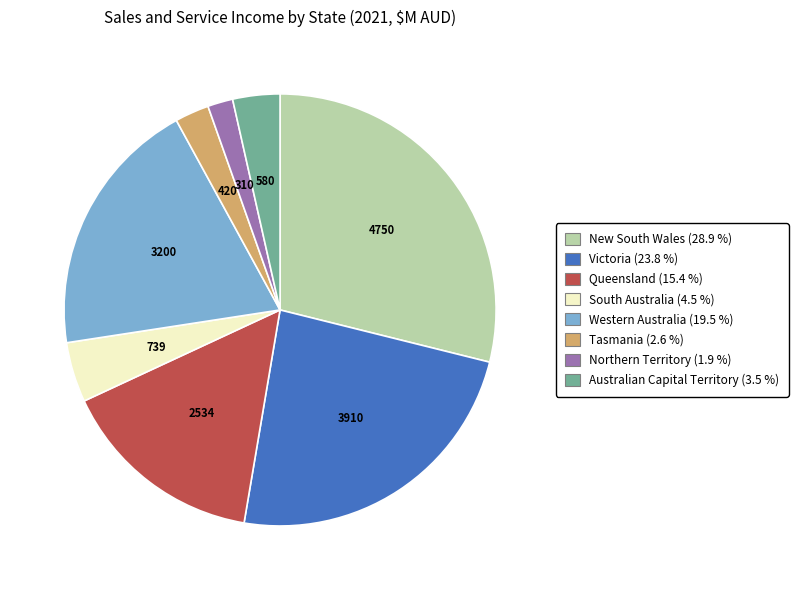

Does any single category account for the majority?

No